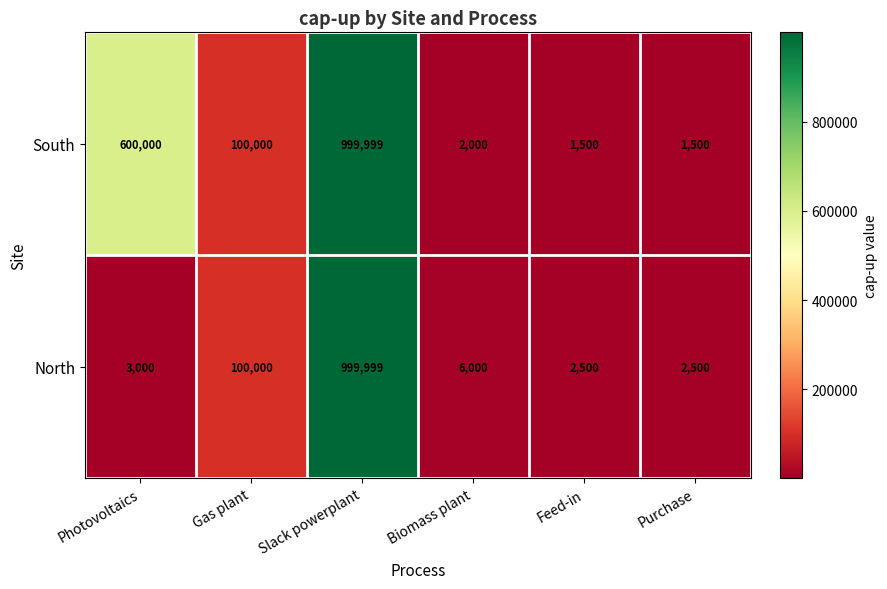

How many series are shown in this chart?

2